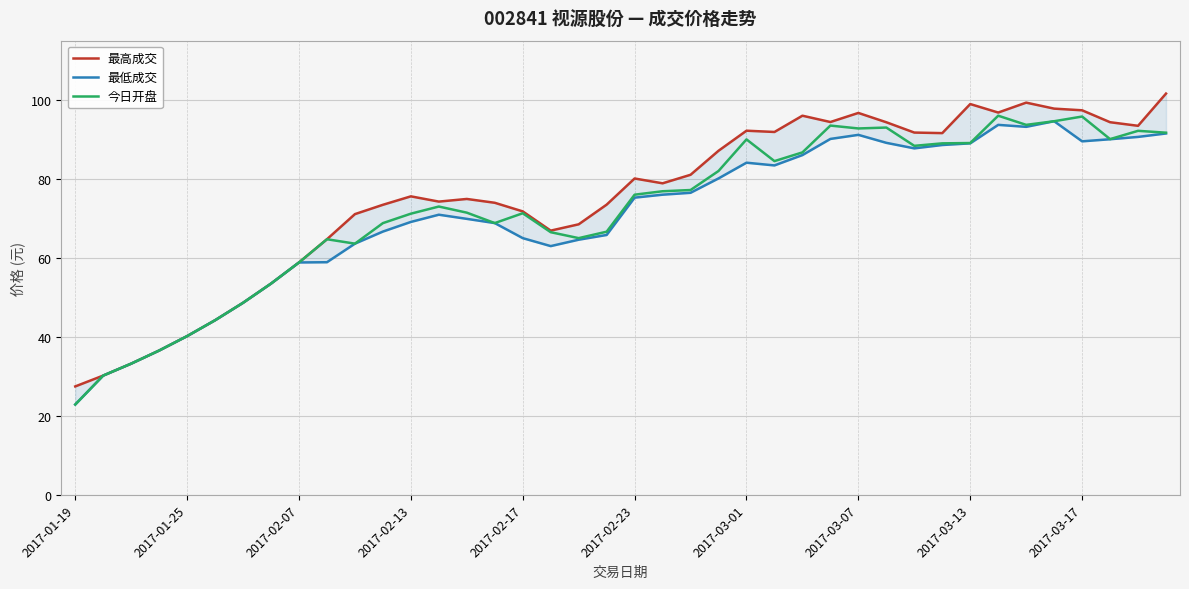

Which category has the lowest value in the 今日开盘 series?

2017-01-19